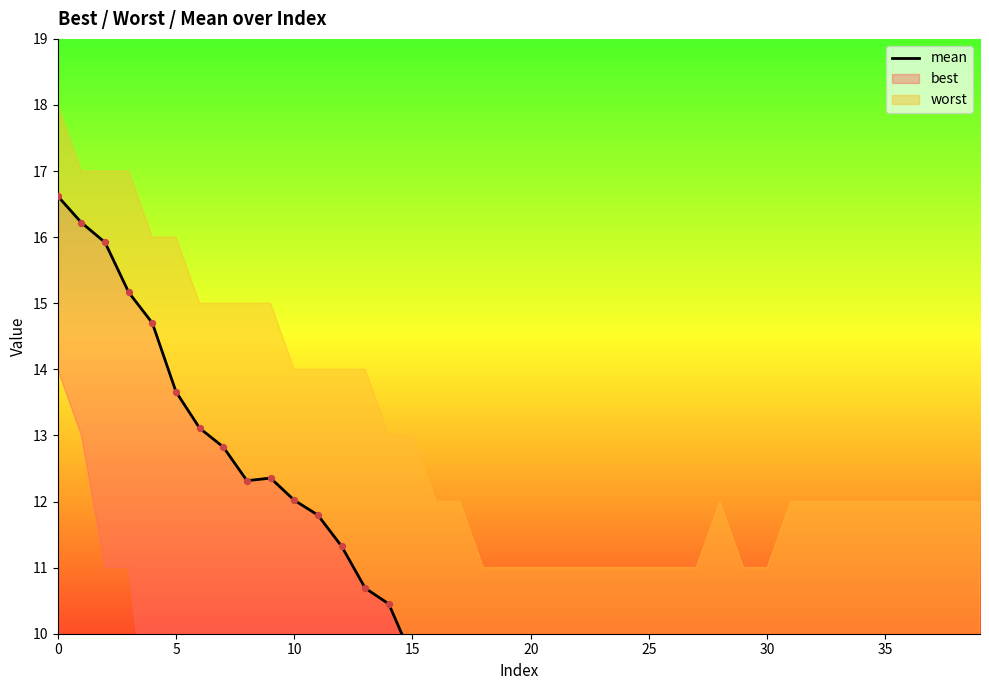

Between 28 and 25, which is larger?

28